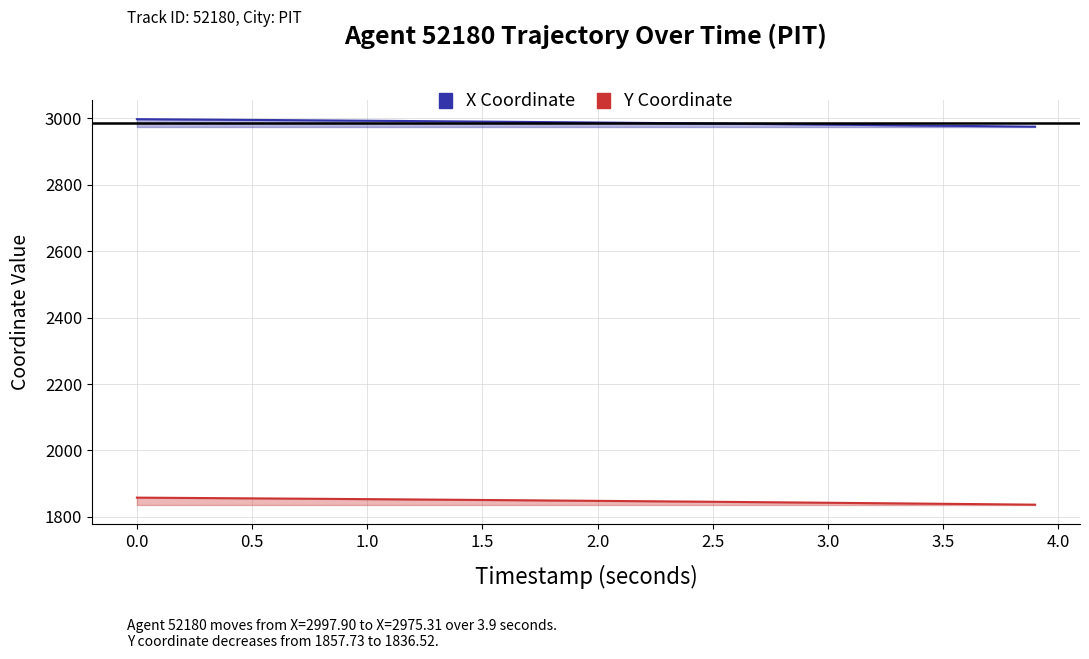

What is the label of the 33rd point from the left?

3.2